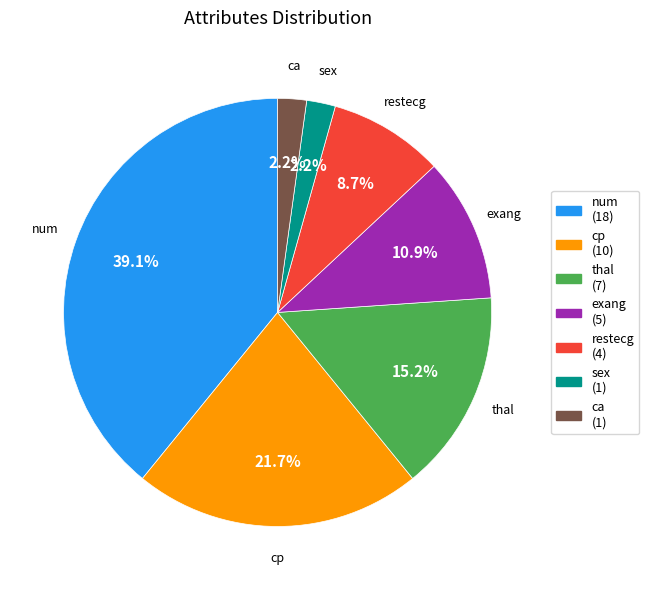

To the nearest percent, what portion does exang represent?

11%